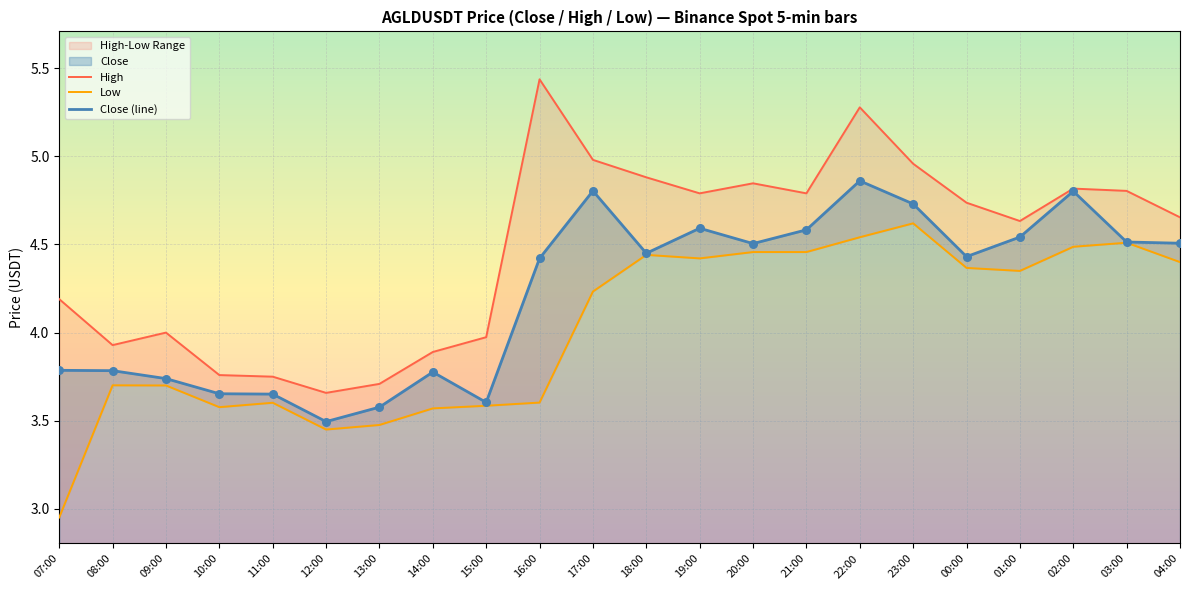

At which category is the sum across all series the highest?

22:00